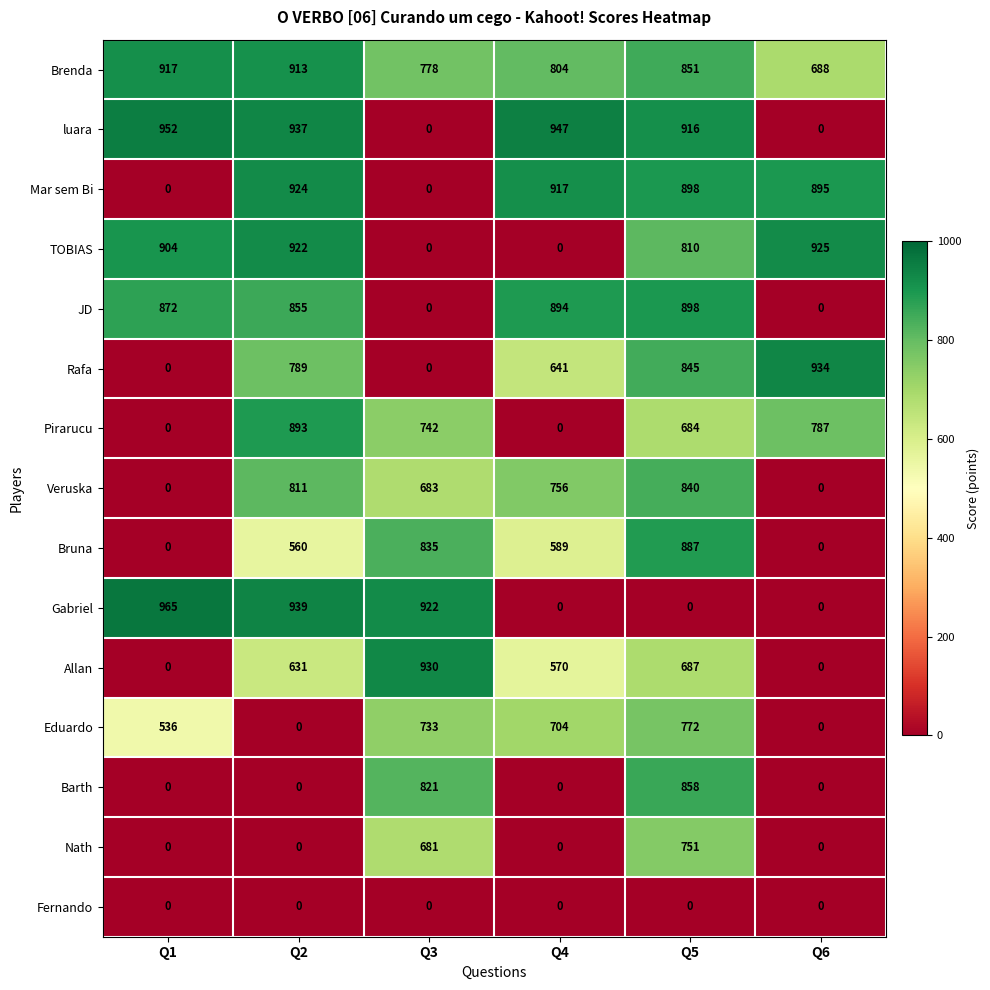

What is the approximate value of JD at Q2?

855